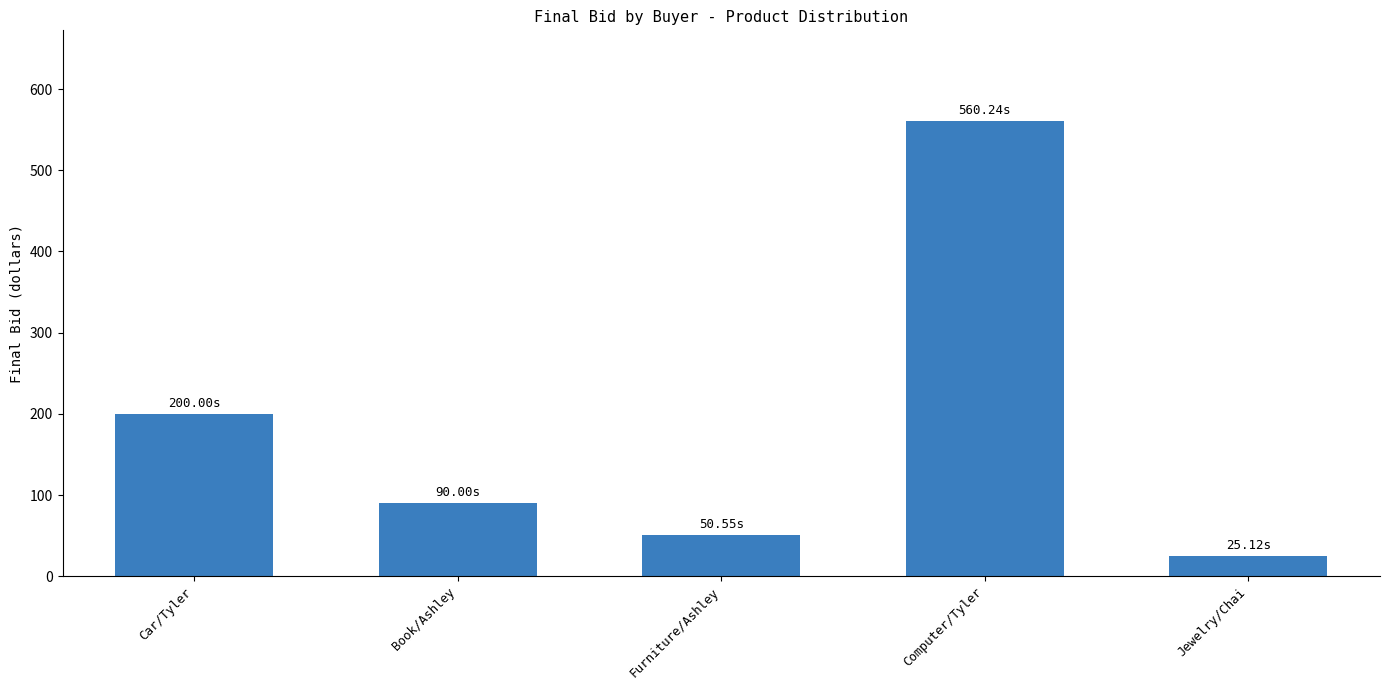

Reading left to right, what are all the values shown in this chart?

200.0	90.0	50.5	560.2	25.1